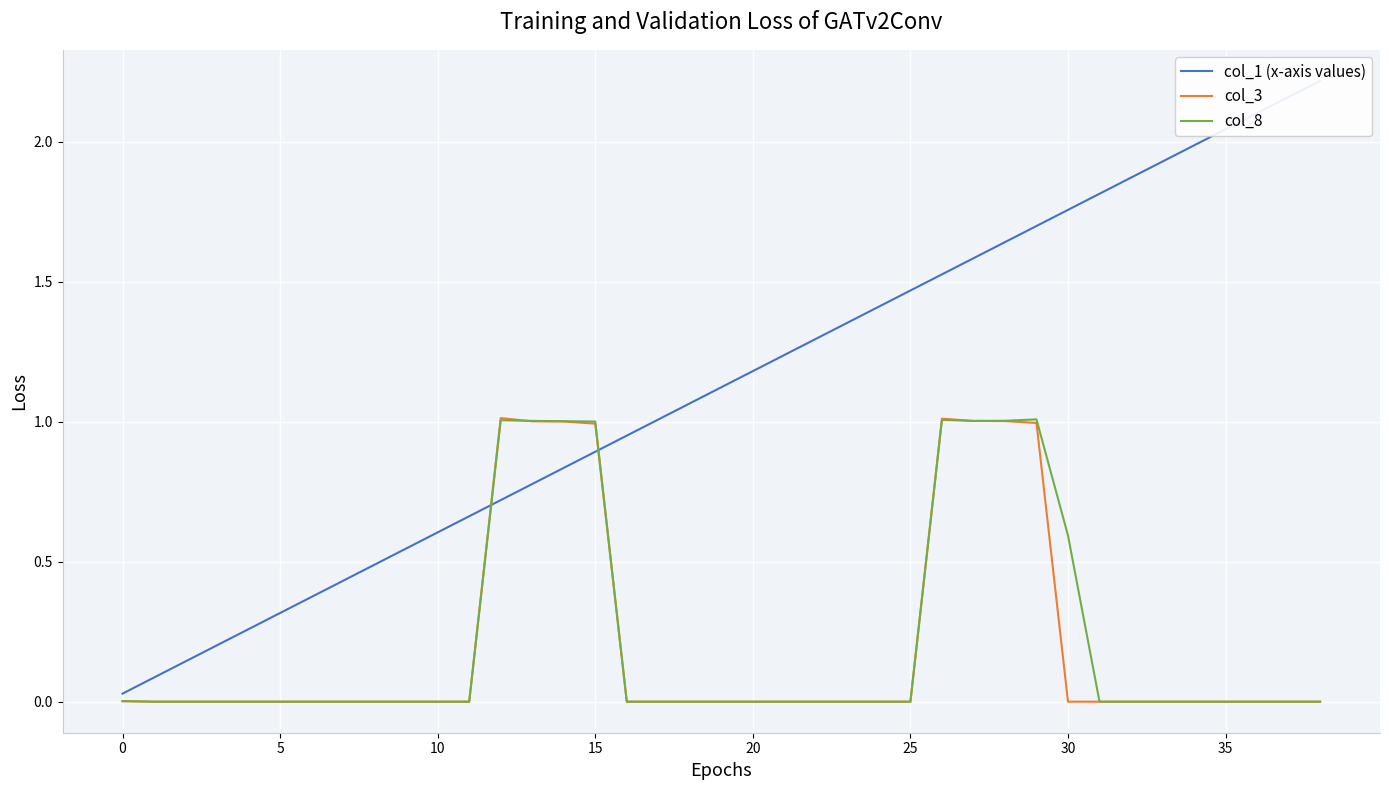

Reading left to right, list all the values displayed in this chart.

col_1 (x-axis values): 0.0	0.1	0.1	0.2	0.3	0.3	0.4	0.4	0.5	0.5	0.6	0.7	0.7	0.8	0.8	0.9	1.0	1.0	1.1	1.1	1.2	1.2	1.3	1.4	1.4	1.5	1.5	1.6	1.6	1.7	1.8	1.8	1.9	1.9	2.0	2.0	2.1	2.2	2.2
col_3: 0.0	0.0	0.0	0.0	0.0	0.0	0.0	0.0	0.0	0.0	0.0	0.0	1.0	1.0	1.0	1.0	0.0	0.0	0.0	0.0	0.0	0.0	0.0	0.0	0.0	0.0	1.0	1.0	1.0	1.0	0.0	0.0	0.0	0.0	0.0	0.0	0.0	0.0	0.0
col_8: 0.0	0.0	0.0	0.0	0.0	0.0	0.0	0.0	0.0	0.0	0.0	0.0	1.0	1.0	1.0	1.0	0.0	0.0	0.0	0.0	0.0	0.0	0.0	0.0	0.0	0.0	1.0	1.0	1.0	1.0	0.6	0.0	0.0	0.0	0.0	0.0	0.0	0.0	0.0